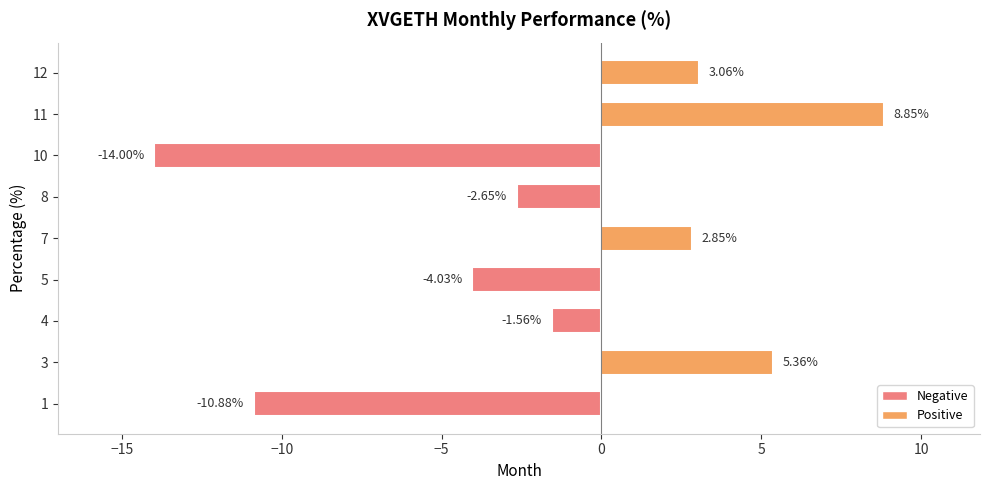

What is the difference between the second highest and second lowest values?

16.2